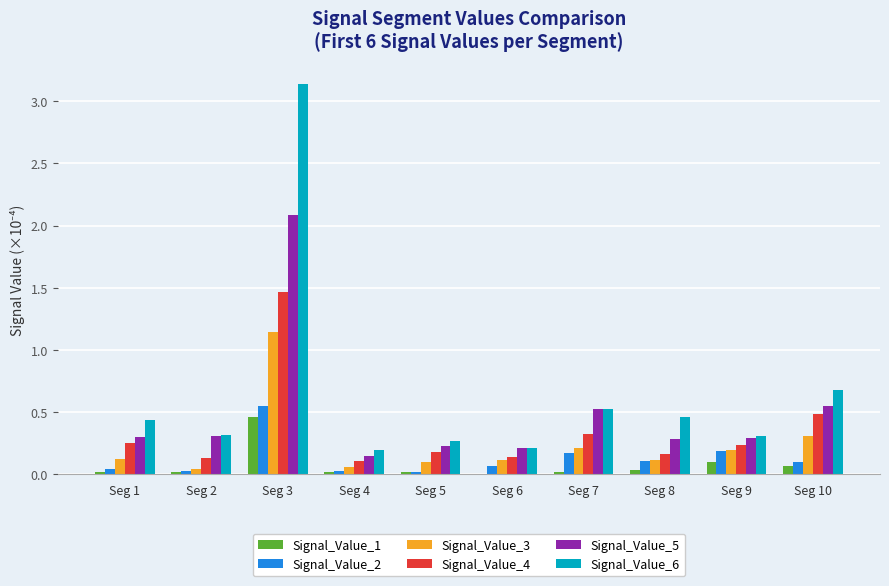

Which series has the widest spread of values?

Signal_Value_6